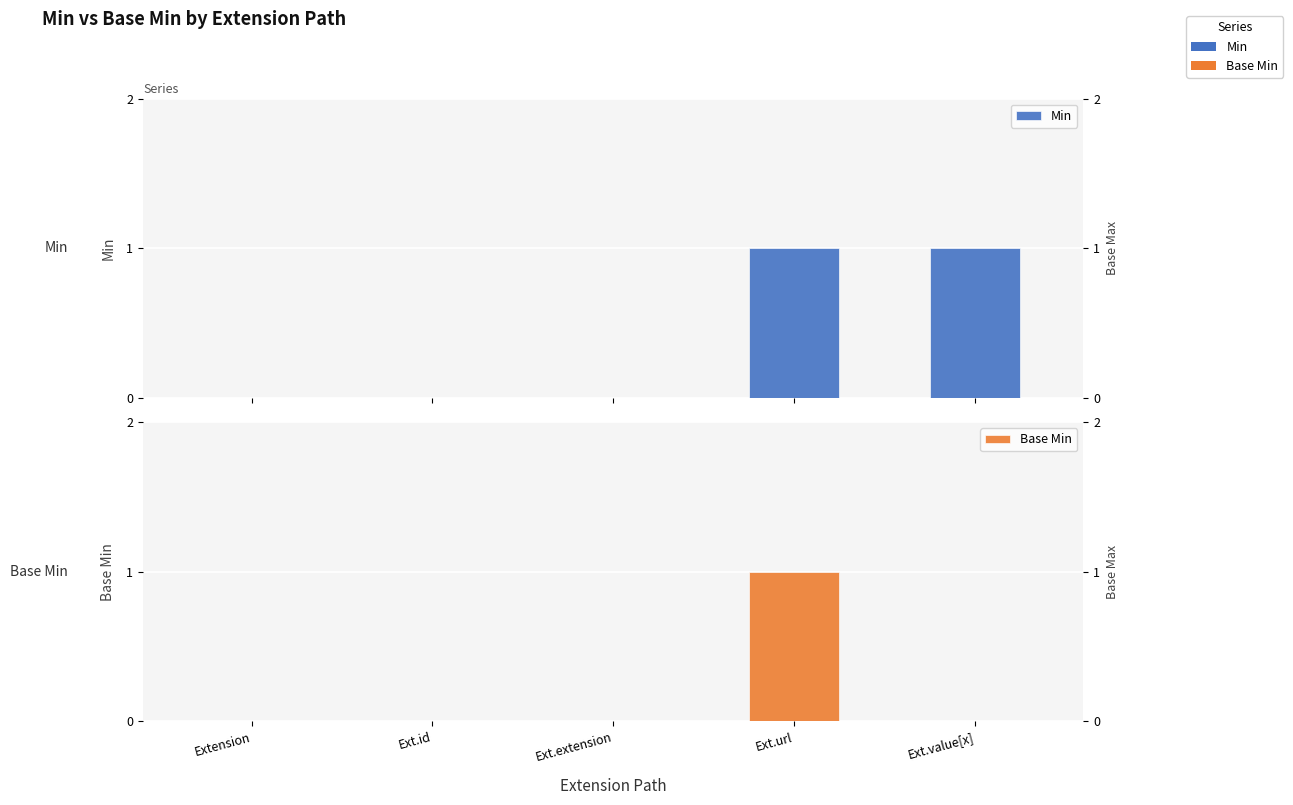

What are all the series names shown in the legend?

Min, Base Min